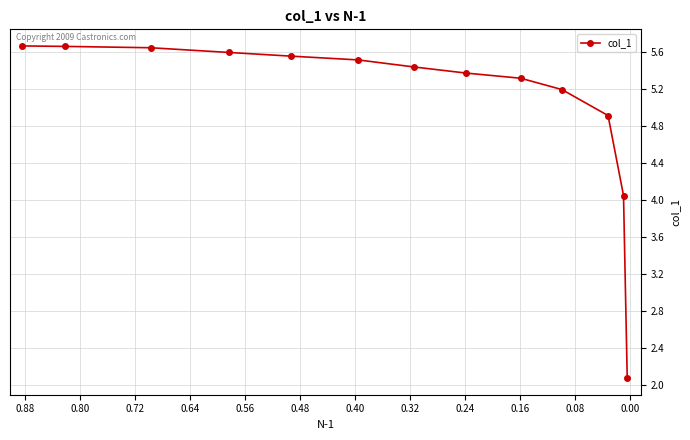

What is the value of the 5th point from the left?

5.6